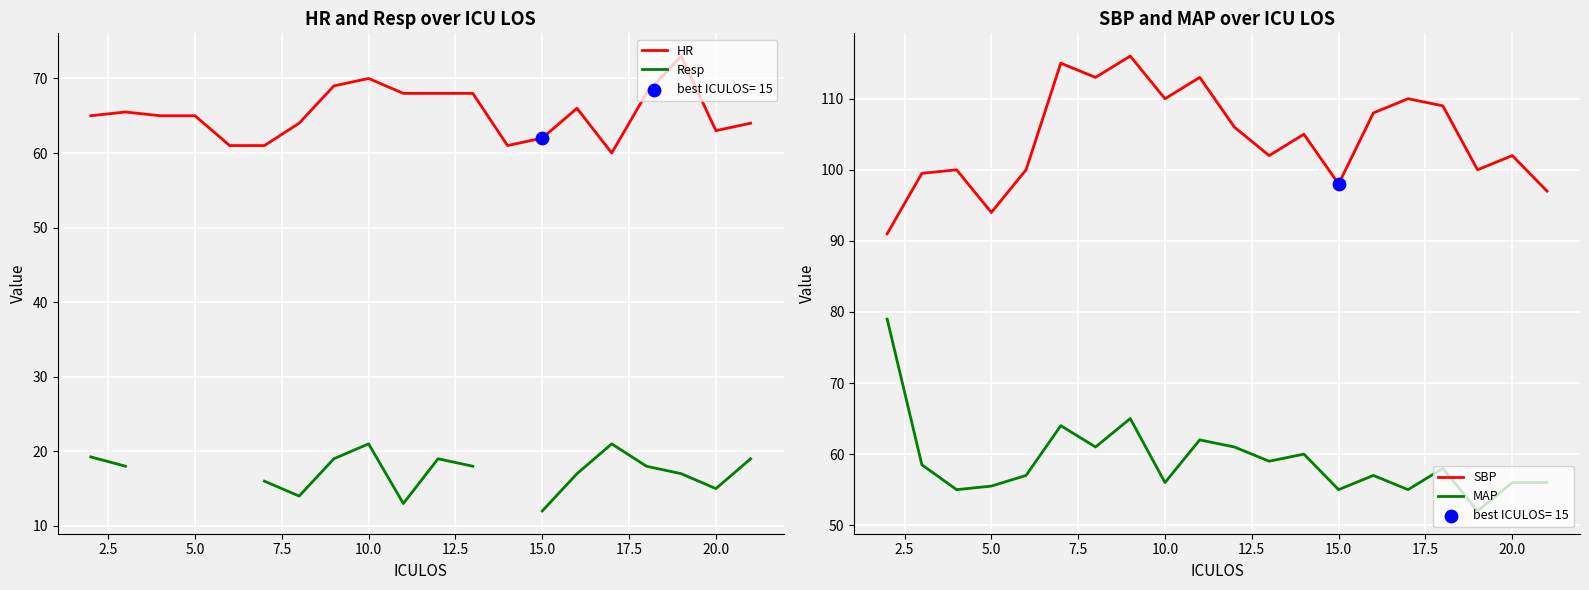

Which series reaches the maximum Y coordinate?

SBP